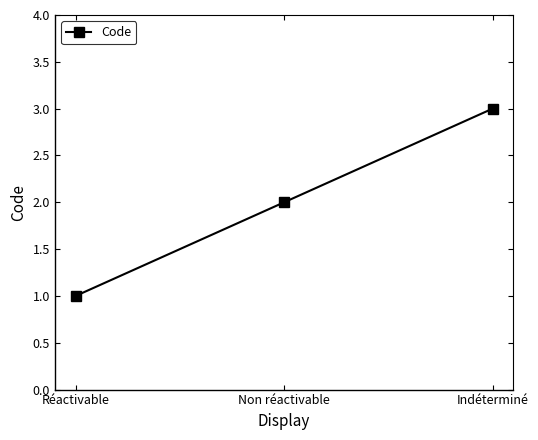

The chart shows a value of 1 at Réactivable. True or false?

True